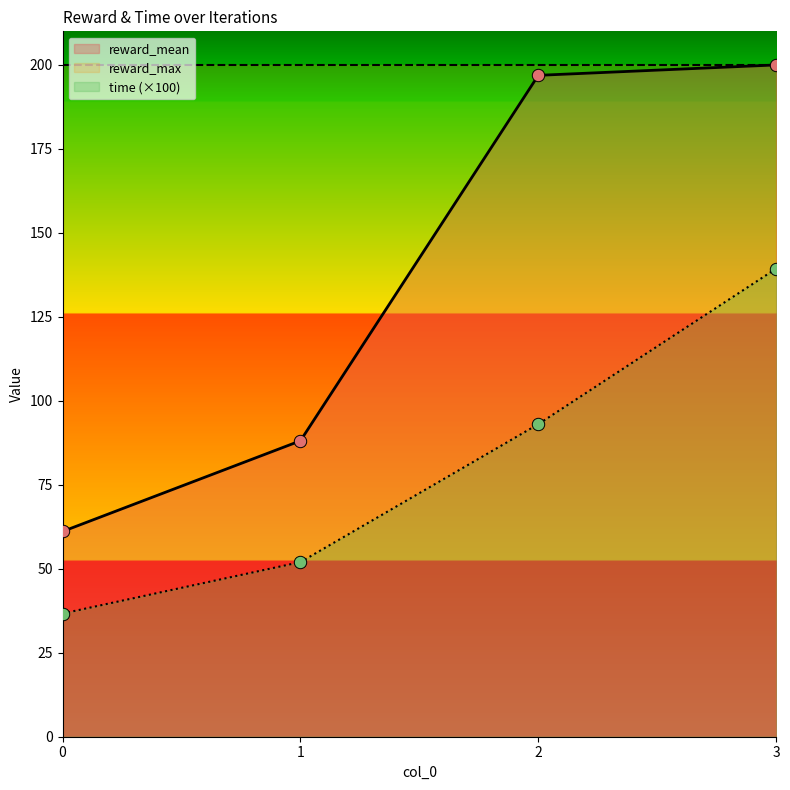

At how many categories does at least one series exceed 180?

2